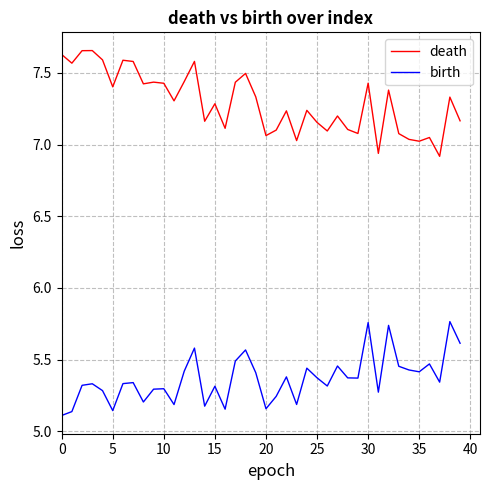

How many lines are shown in the chart?

2